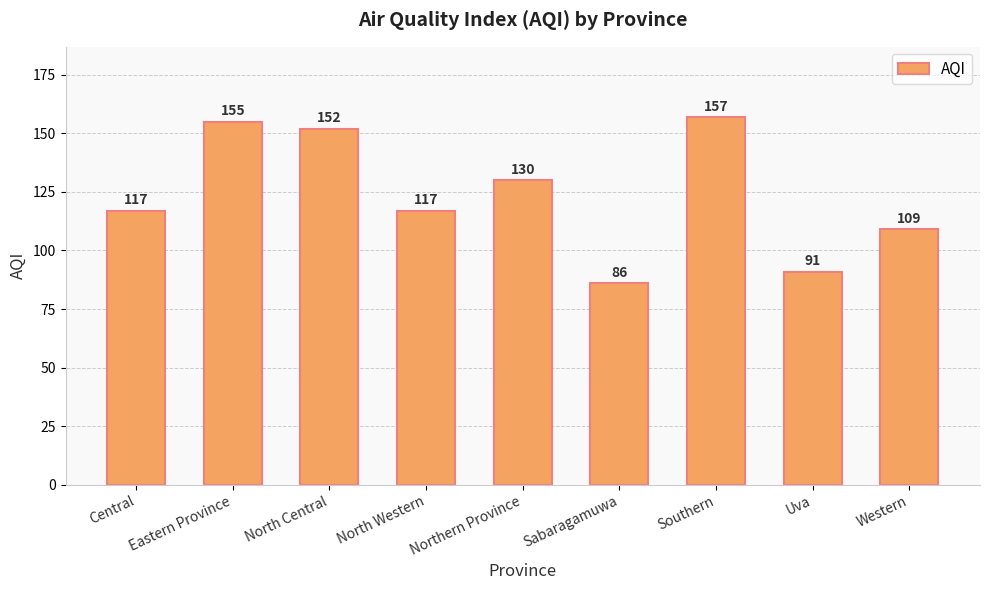

What value does the data have at Northern Province, to the nearest 5?

130